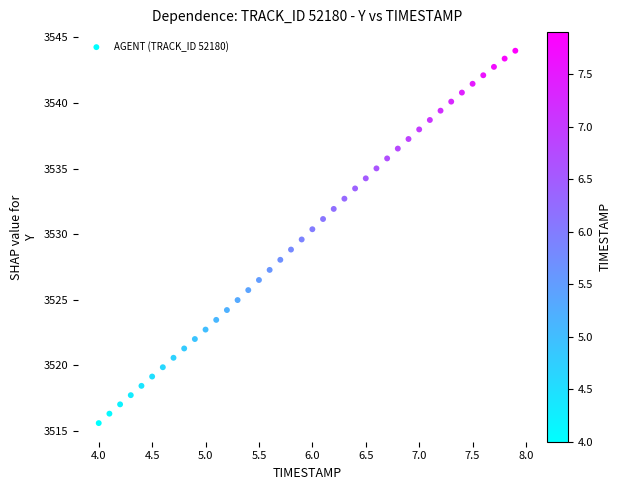

What is the range of Y values (max minus min)?

28.4